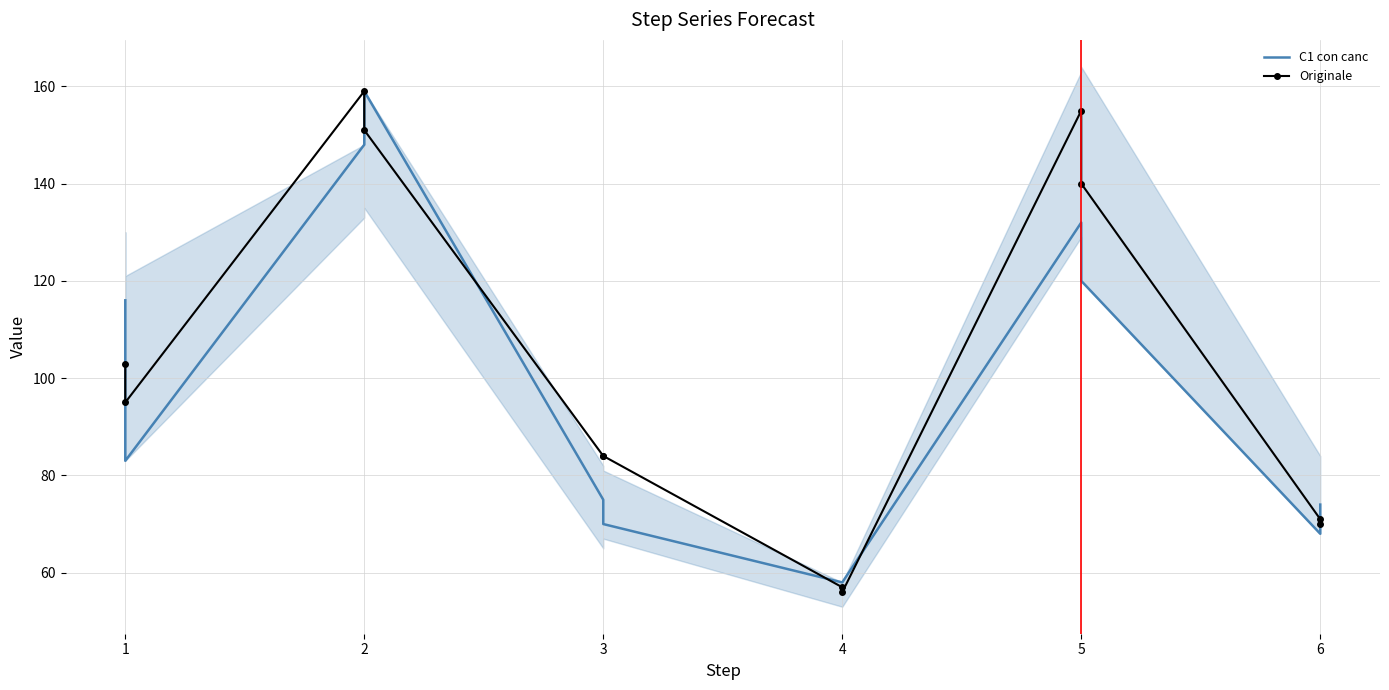

Reading right to left, what are all the values shown in this chart?

C1 con canc: 11=74	10=68	9=120	8=132	7=58	6=58	5=70	4=75	3=159	2=148	1=83	0=116
Originale: 11=70	10=71	9=140	8=155	7=56	6=57	5=84	4=84	3=151	2=159	1=95	0=103